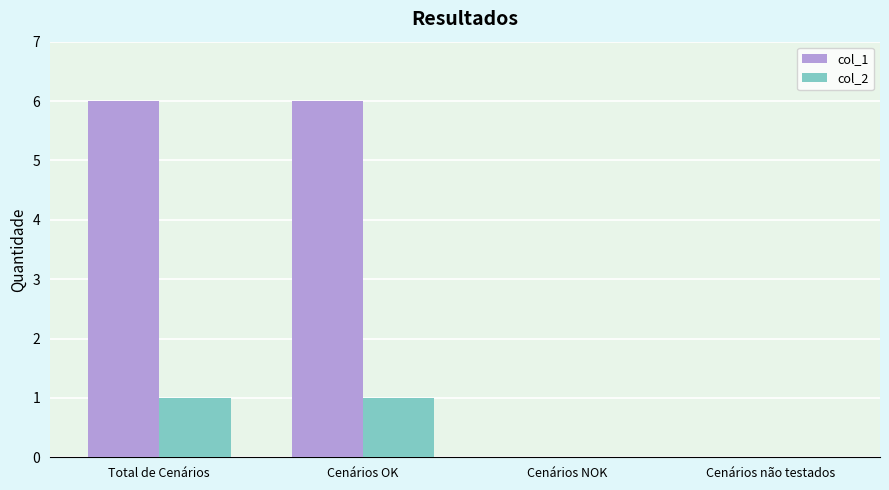

How many groups of bars are there?

4